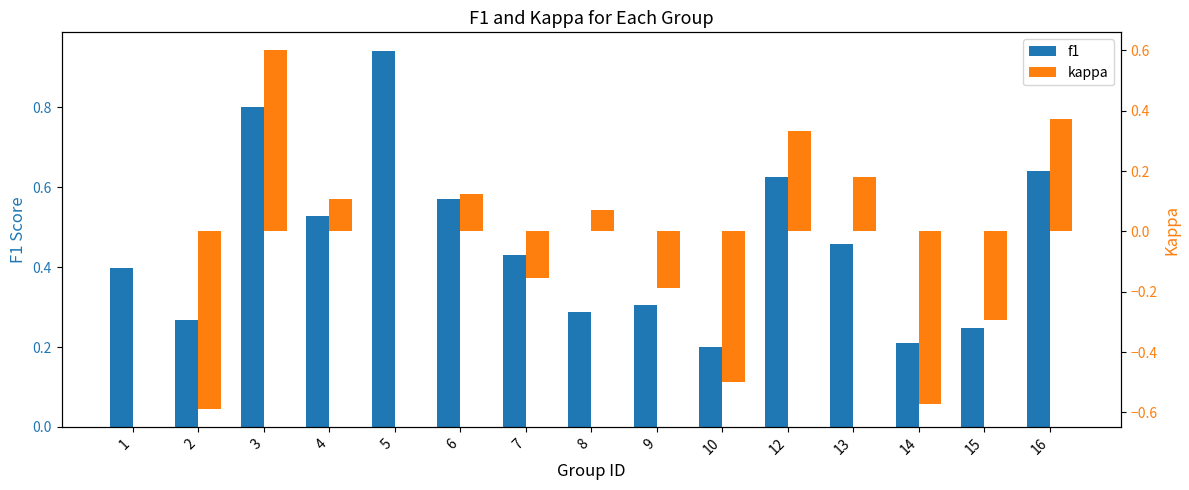

What is the difference between the kappa values at 6 and 5?

0.1